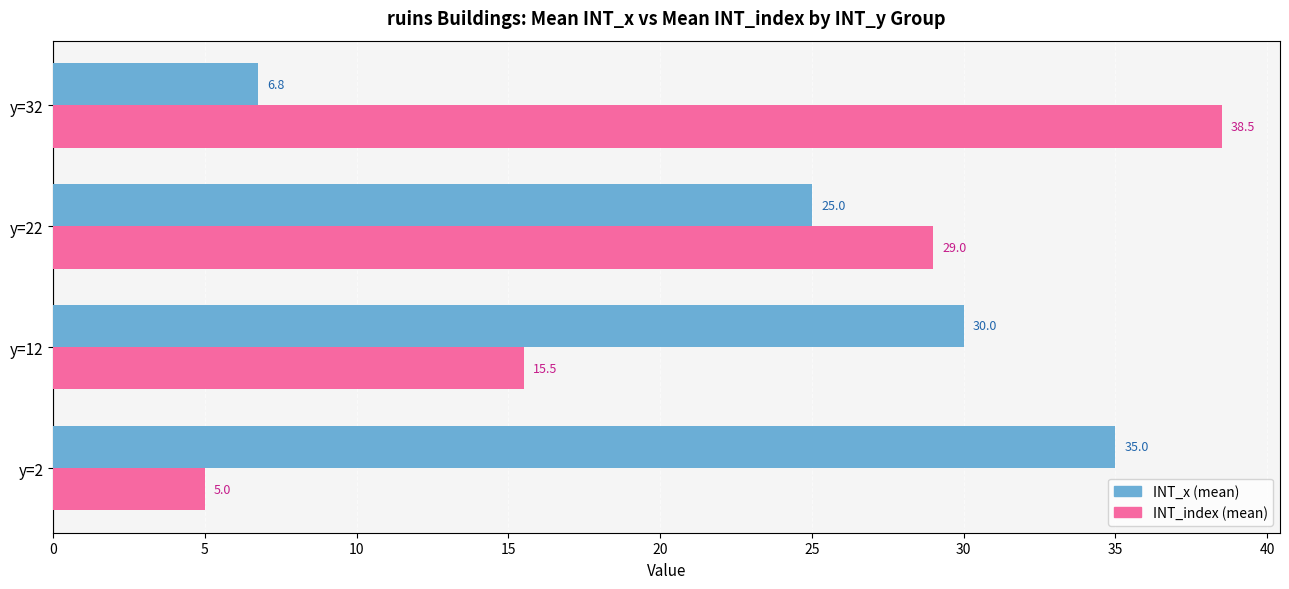

List the labels in order of INT_x (mean) value, largest first.

y=2, y=12, y=22, y=32